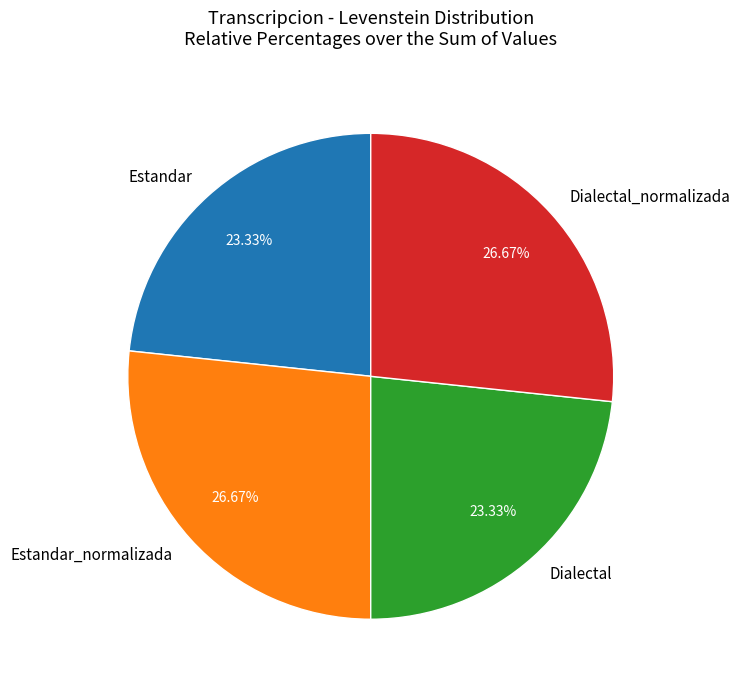

Count the number of slices in the pie.

4